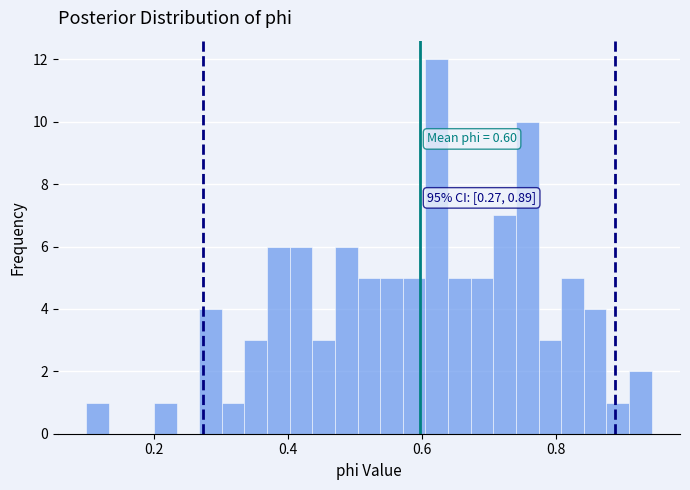

Read against the x-axis, roughly where is the centre of the tallest bar?

0.62